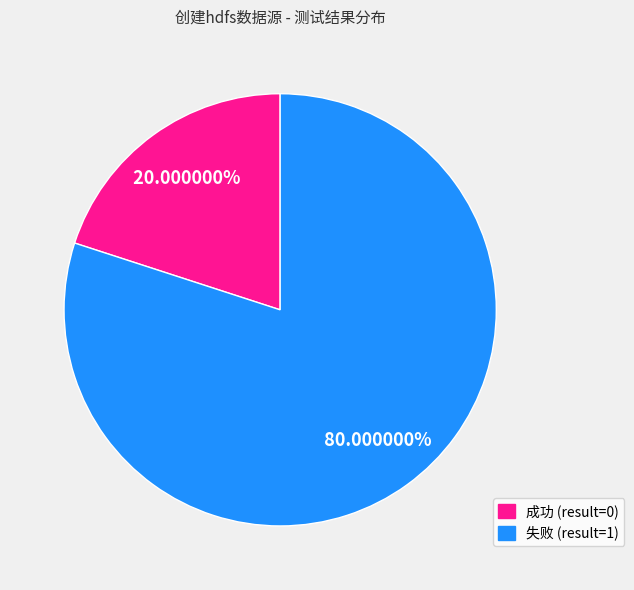

Is there any slice that represents more than half of the pie?

Yes